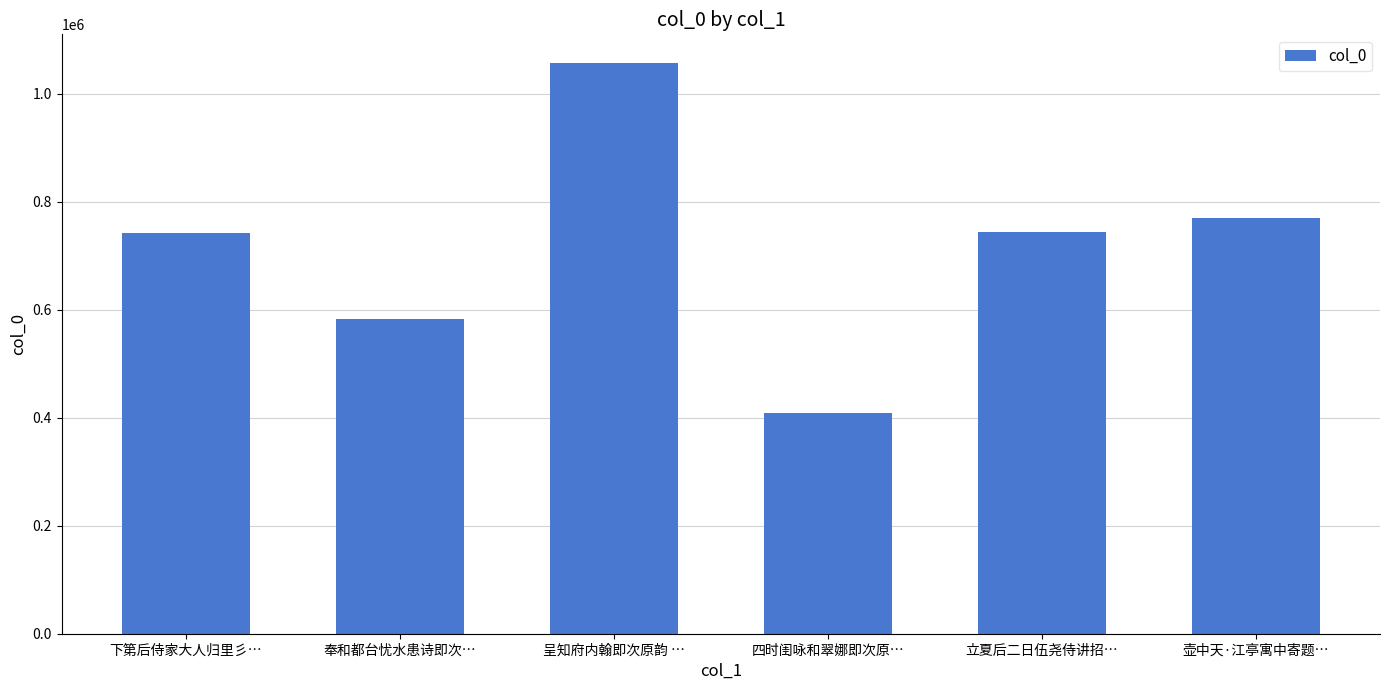

The value at 四时闺咏和翠娜即次原… is 710576. True or false?

False